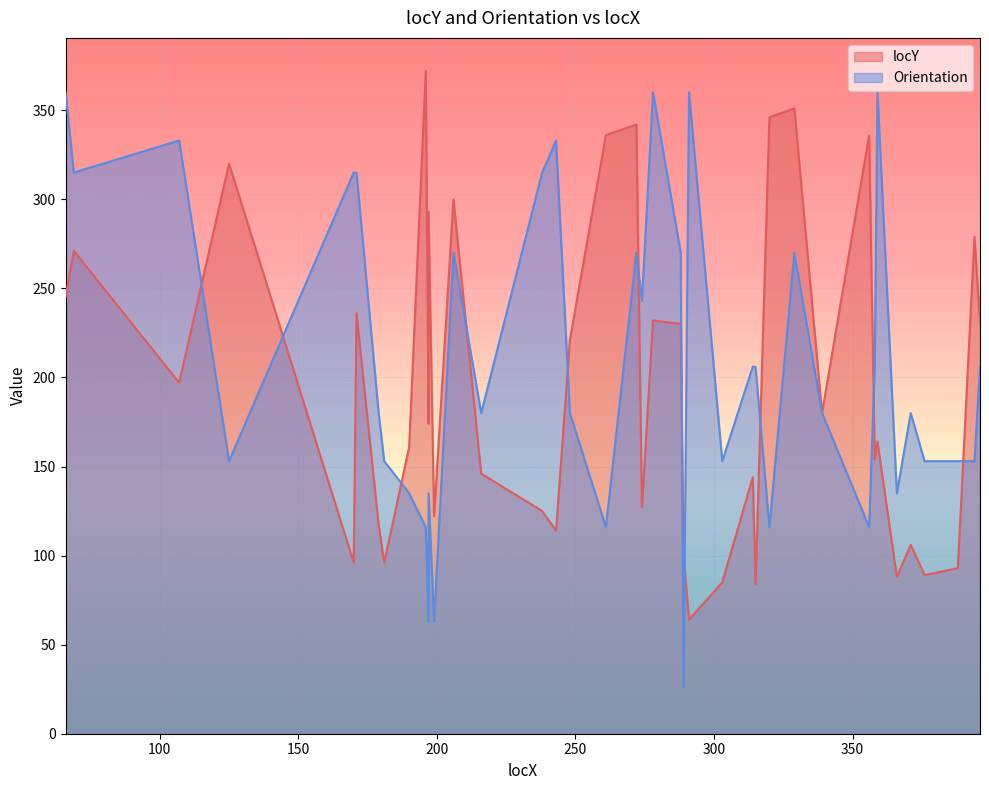

What are all the series names shown in the legend?

locY, Orientation